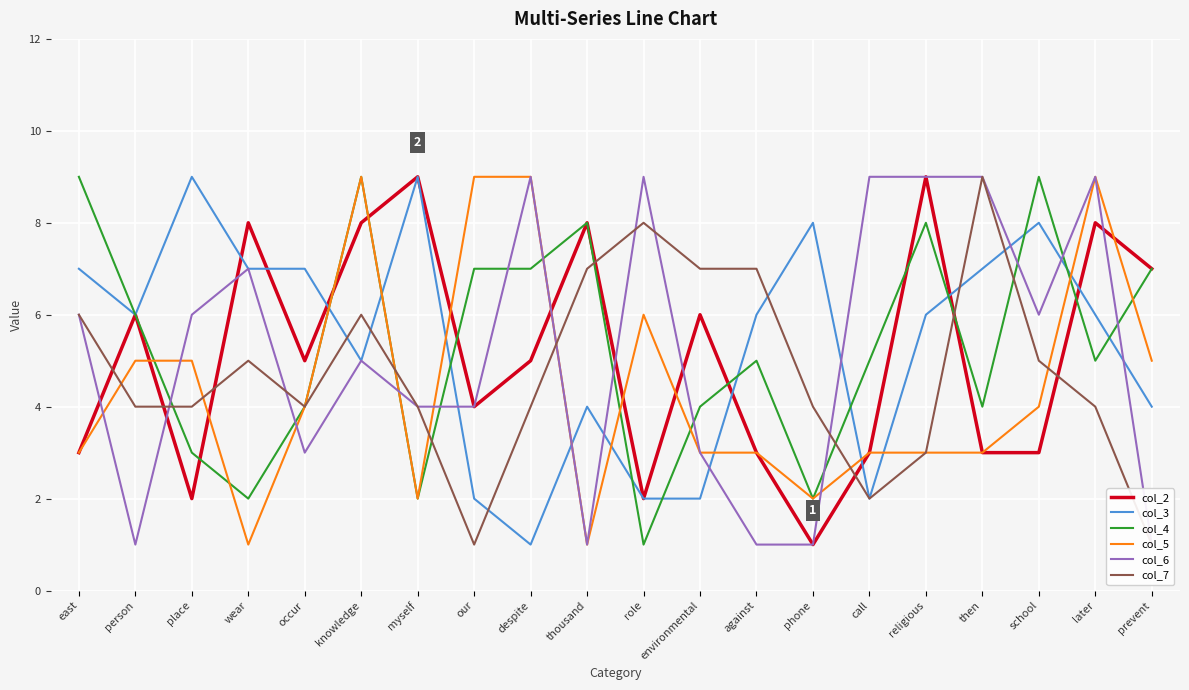

At which category does col_5 reach its first local peak?

knowledge